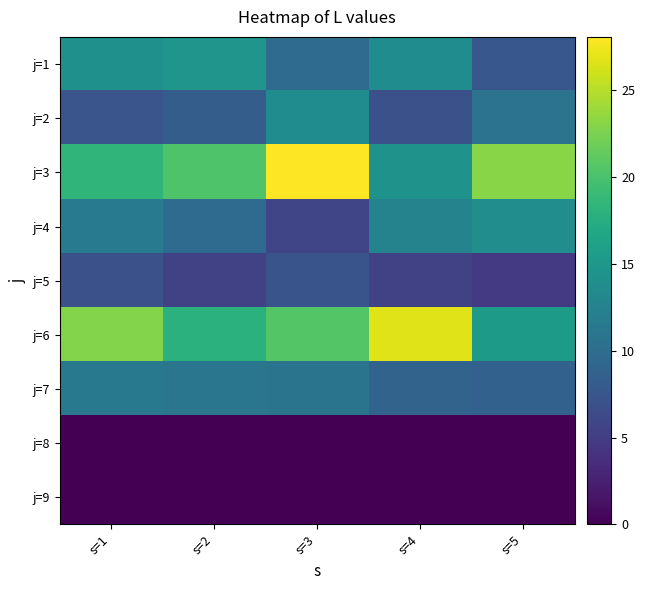

At s=5, list the series in order from largest to smallest.

j=3, j=6, j=4, j=2, j=7, j=1, j=5, j=8, j=9